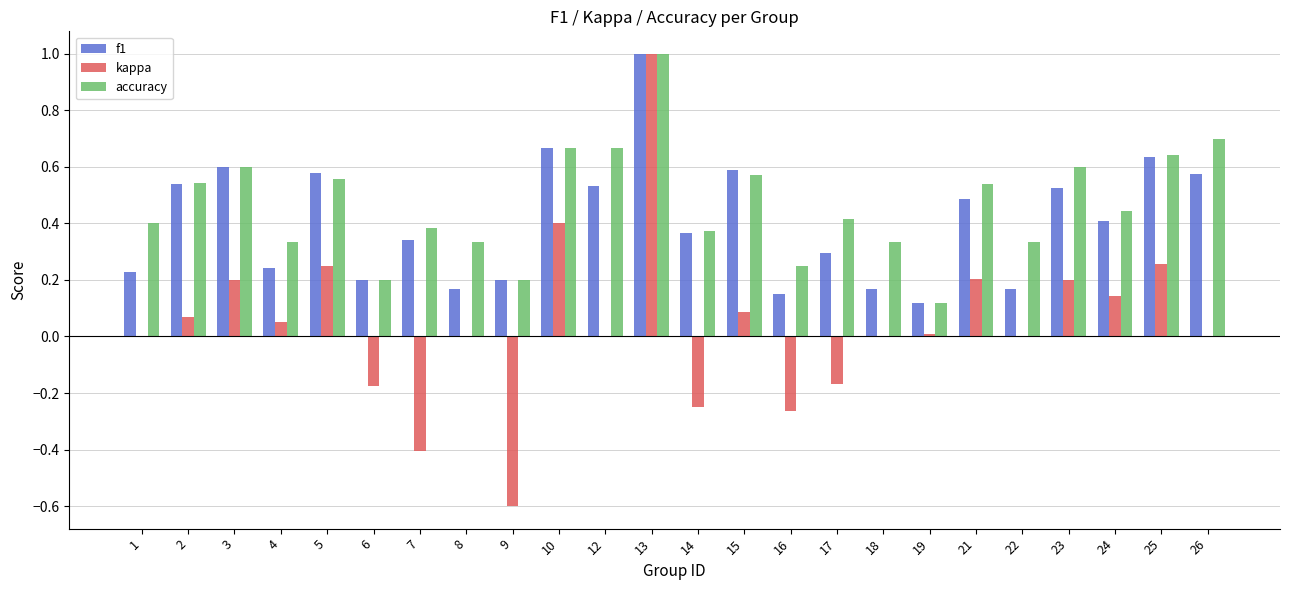

What is the sum of the kappa values at 14 and 13?

0.8